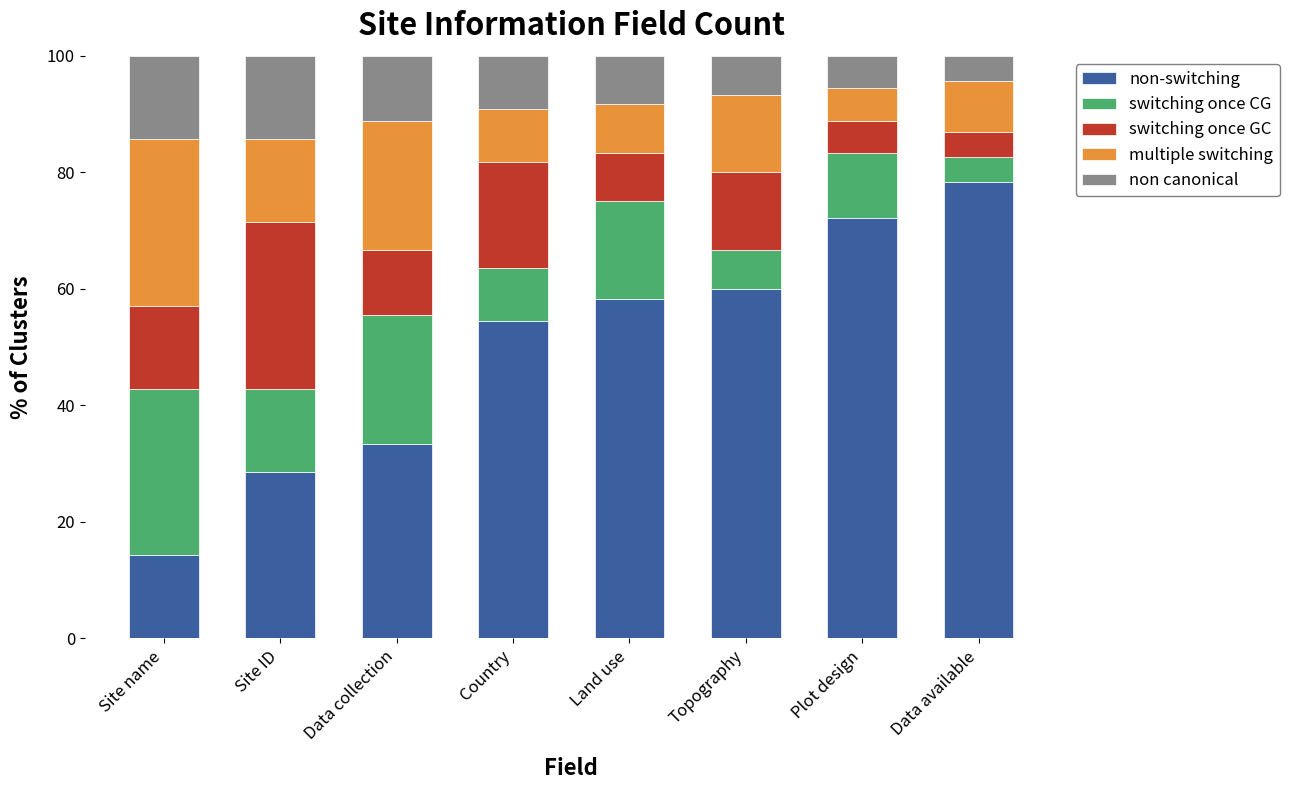

What is the minimum value for non-switching?

14.3